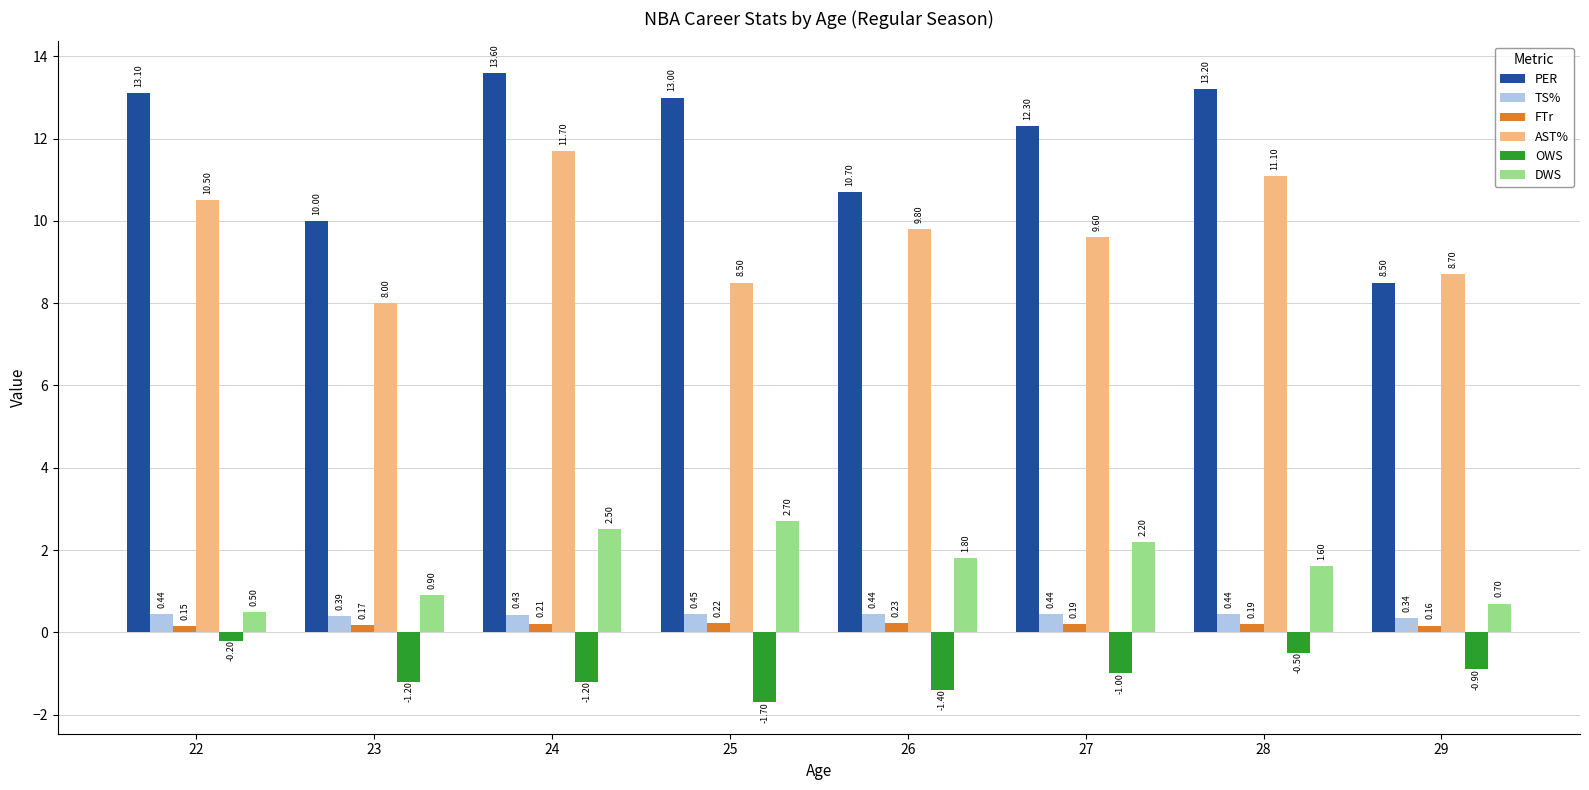

Is the value of OWS at 26 greater than the value of DWS at 26?

No